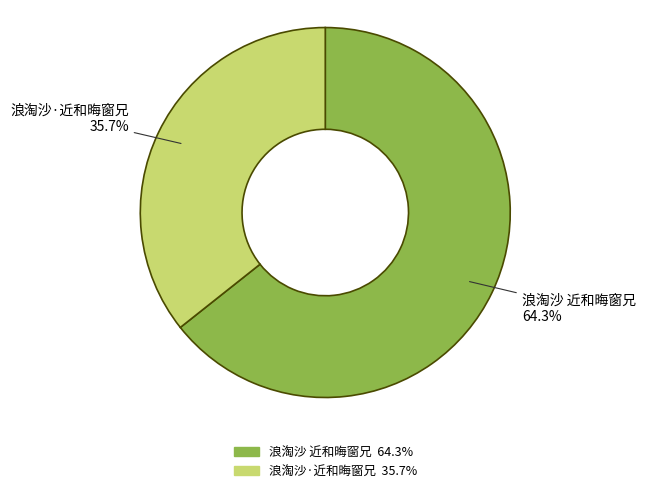

What percentage do 浪淘沙·近和晦窗兄 and 浪淘沙 近和晦窗兄 together represent?

100.0%